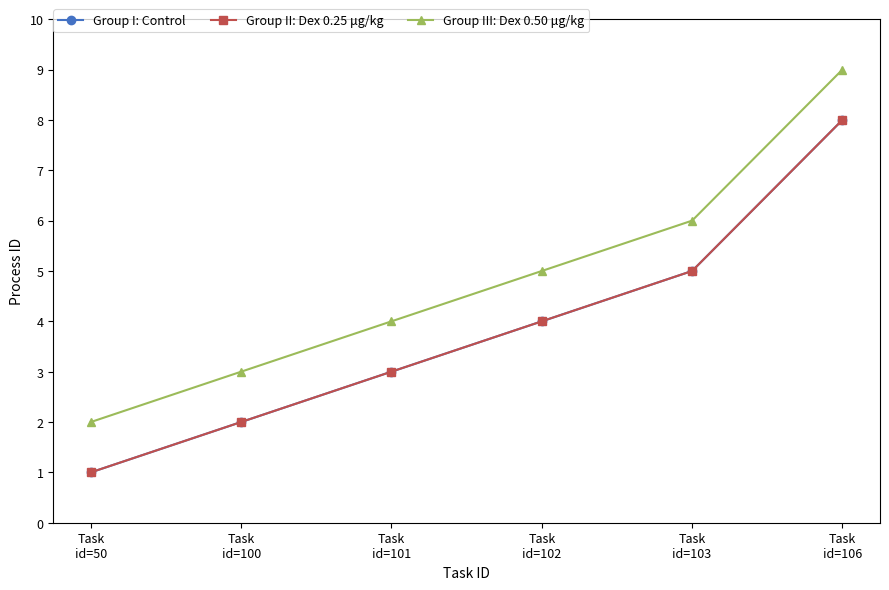

Read the Group III: Dex 0.50 μg/kg value at Task
id=106.

9